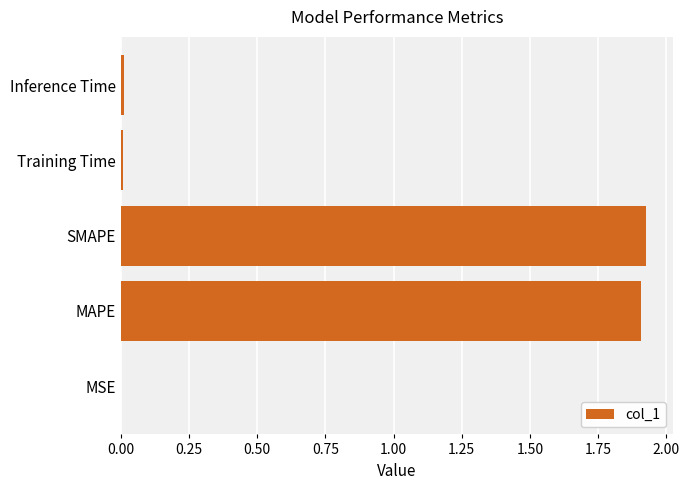

The value at Inference Time is 0.0. True or false?

True